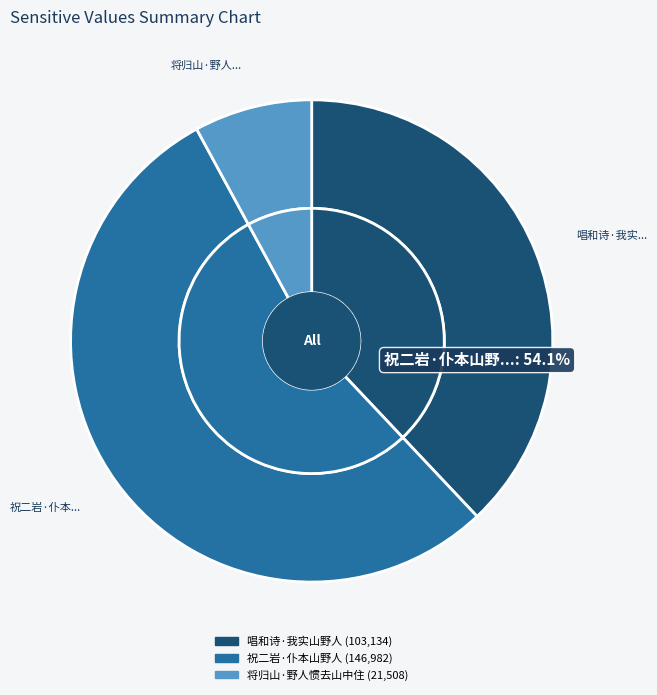

What percentage do 祝二岩·仆本山野人 and 将归山·野人惯去山中住 together represent?

62.0%